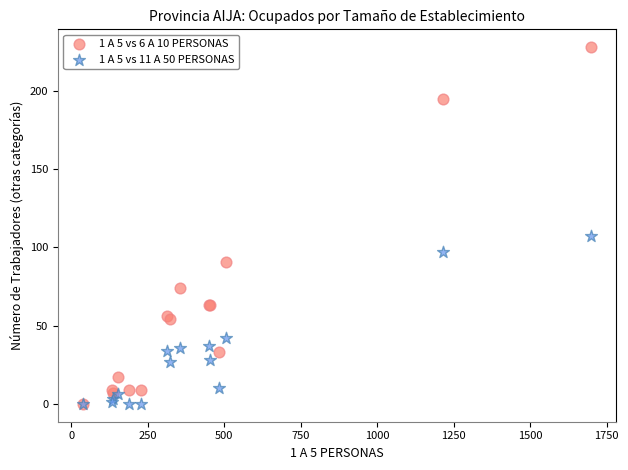

Across all series, what Y value is closest to 114?

107